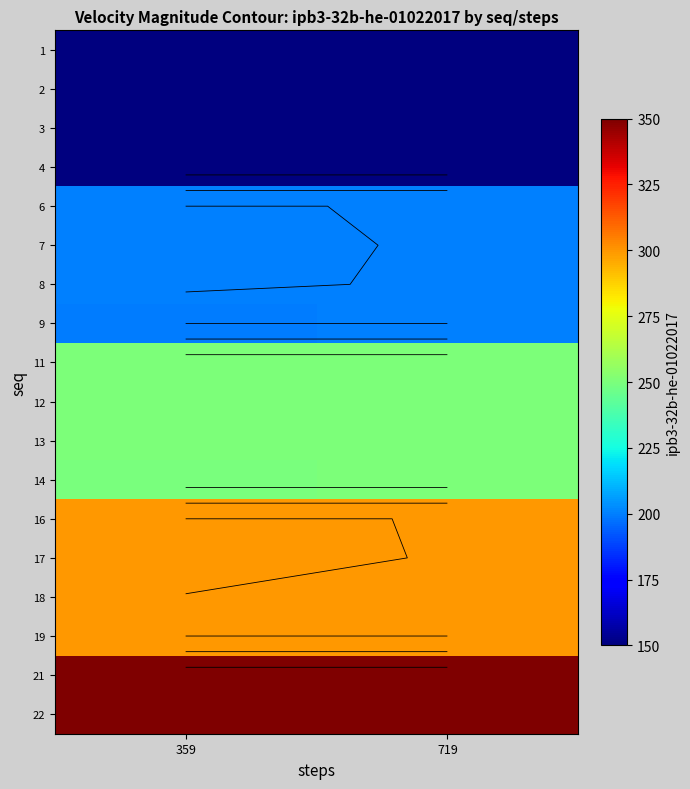

Between 359 and 719, which series saw the biggest shift?

22